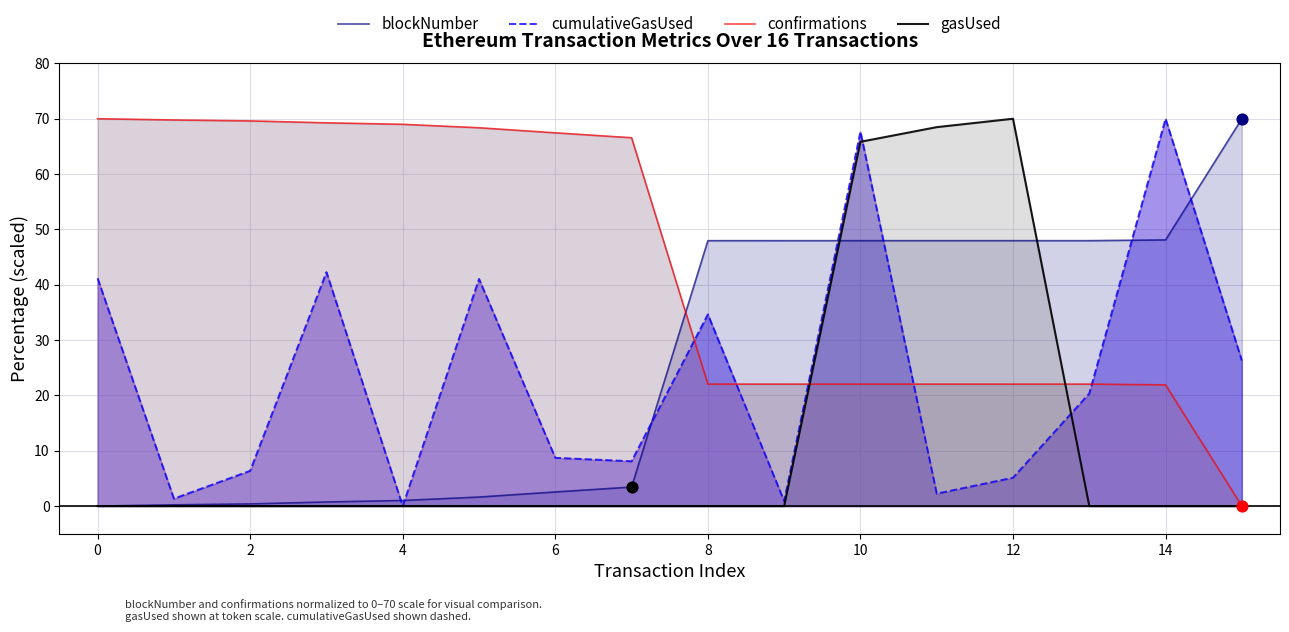

Which series reaches the maximum Y coordinate?

blockNumber